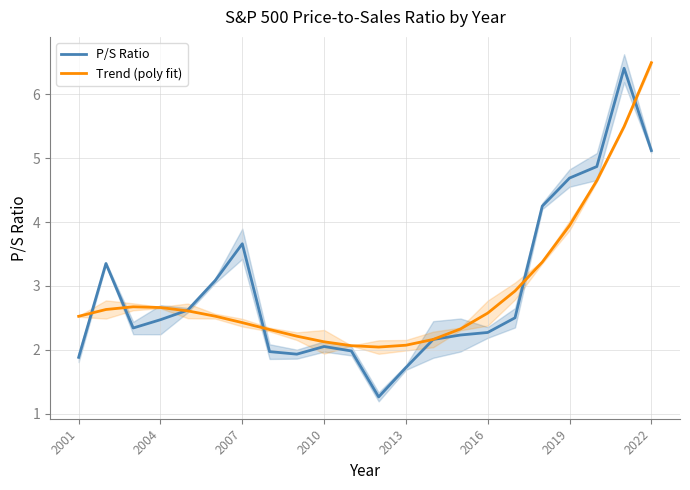

True or false: P/S Ratio has a value of 1.7 at 2019.

False